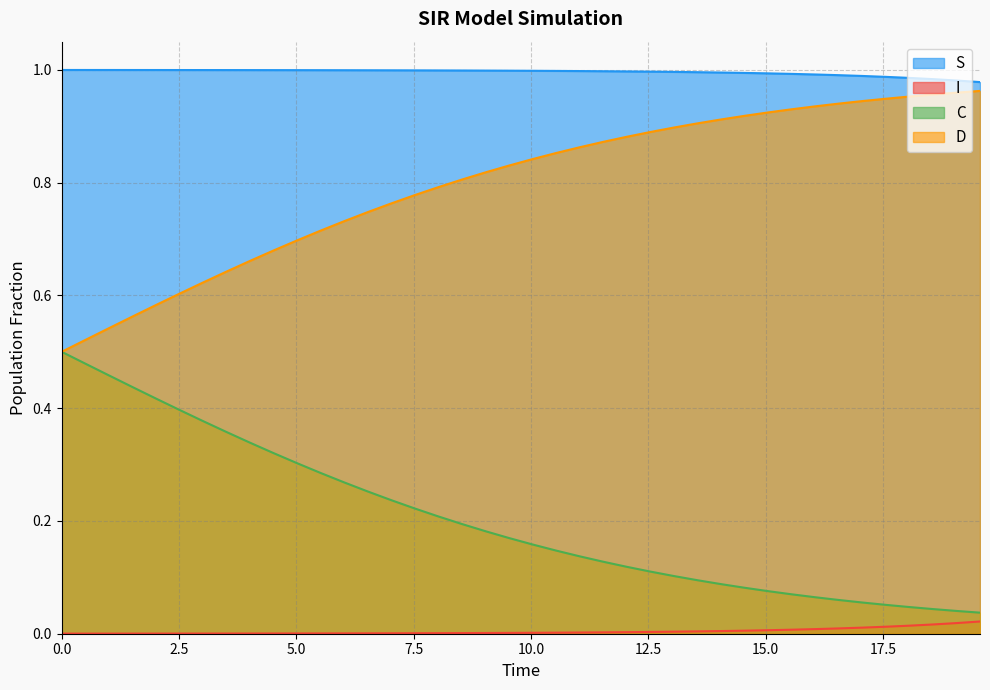

Which category has the lowest value in the S series?

19.565217391304348